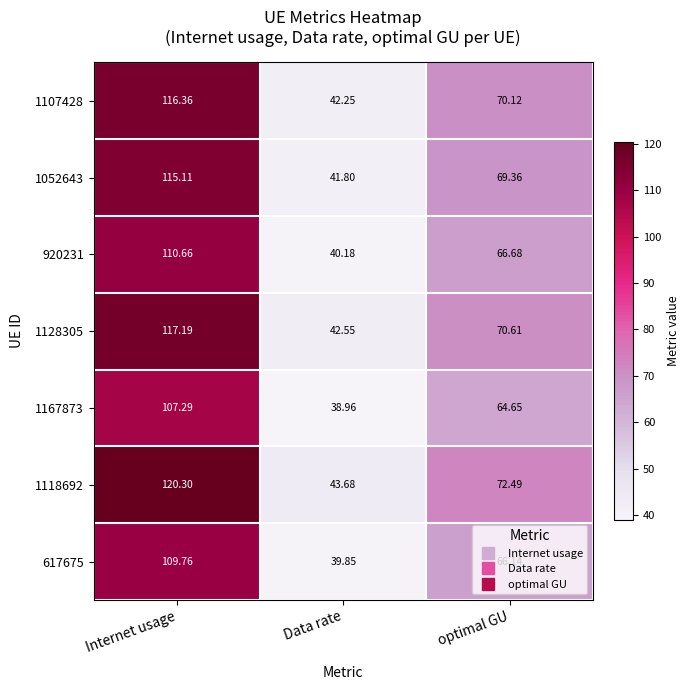

At which label does 1107428 first exceed 70?

Internet usage